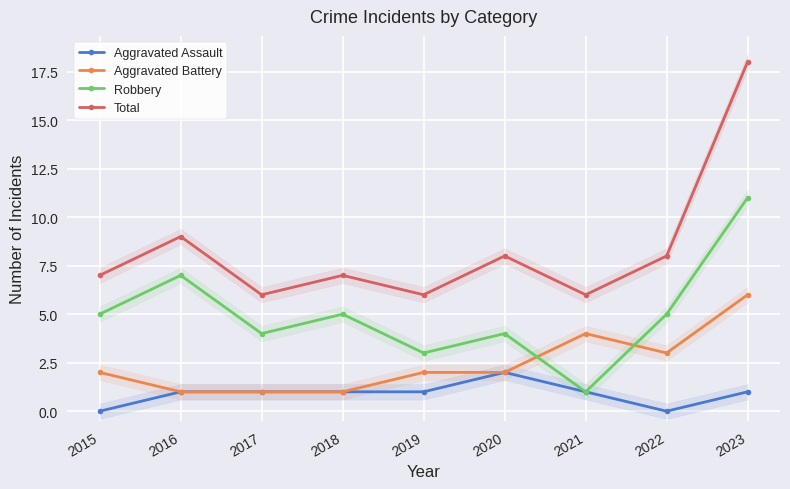

What is the highest value of the Robbery series?

11